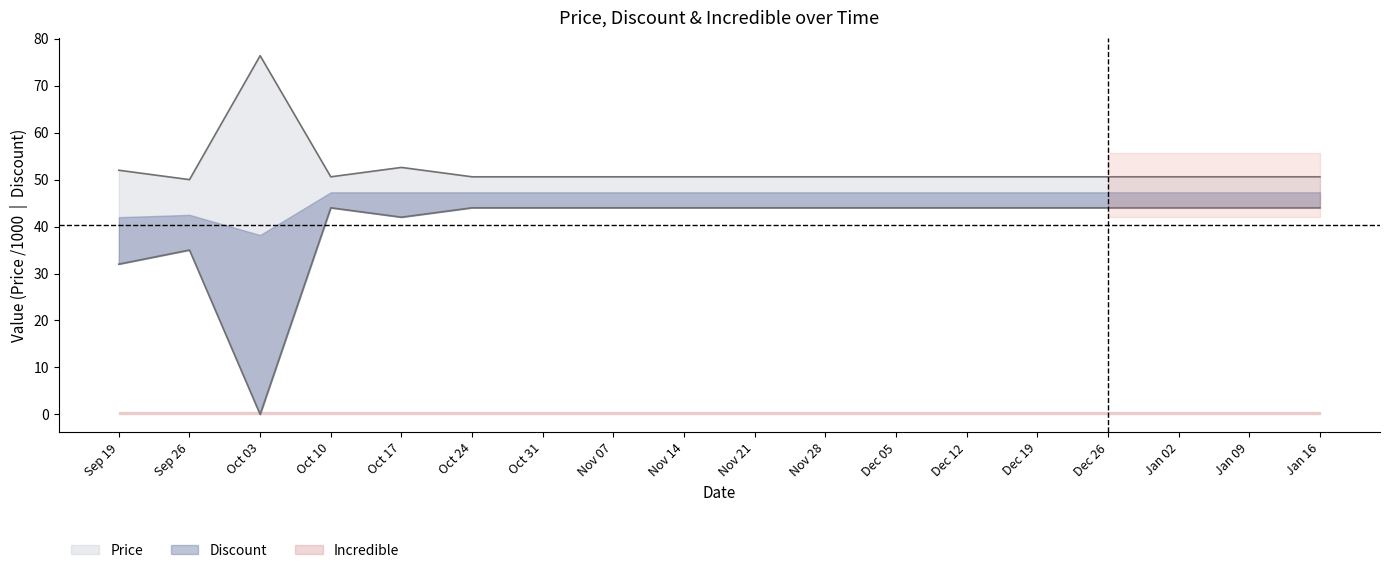

What is the difference between the second highest and second lowest values in the Discount series?

12.0